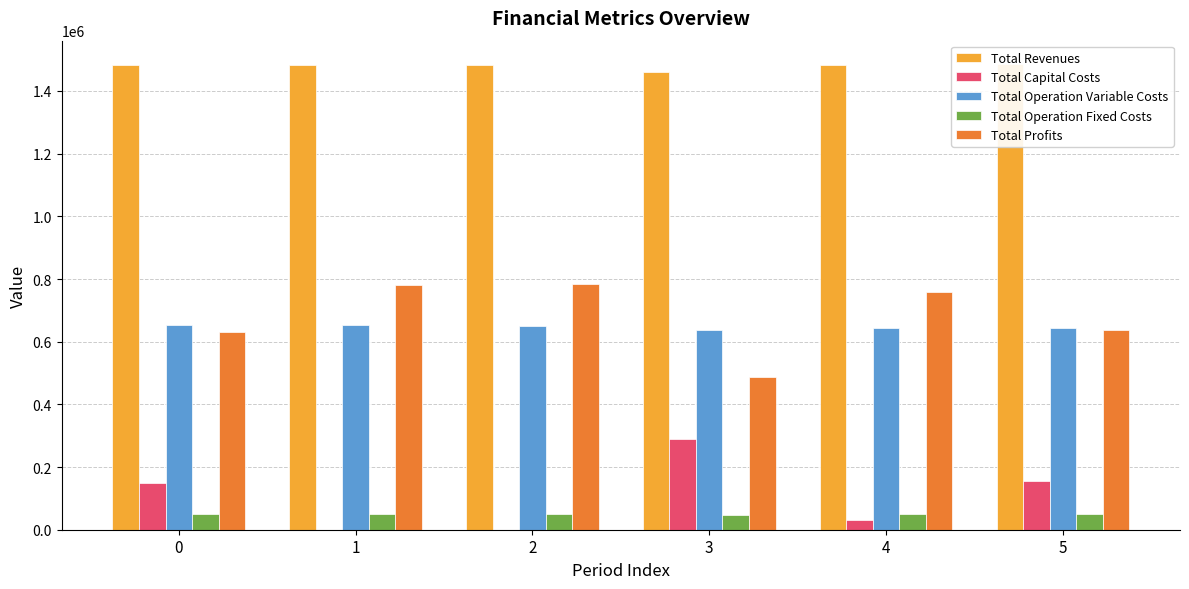

What is the spread (max minus min) of values at 1?

1483353.0